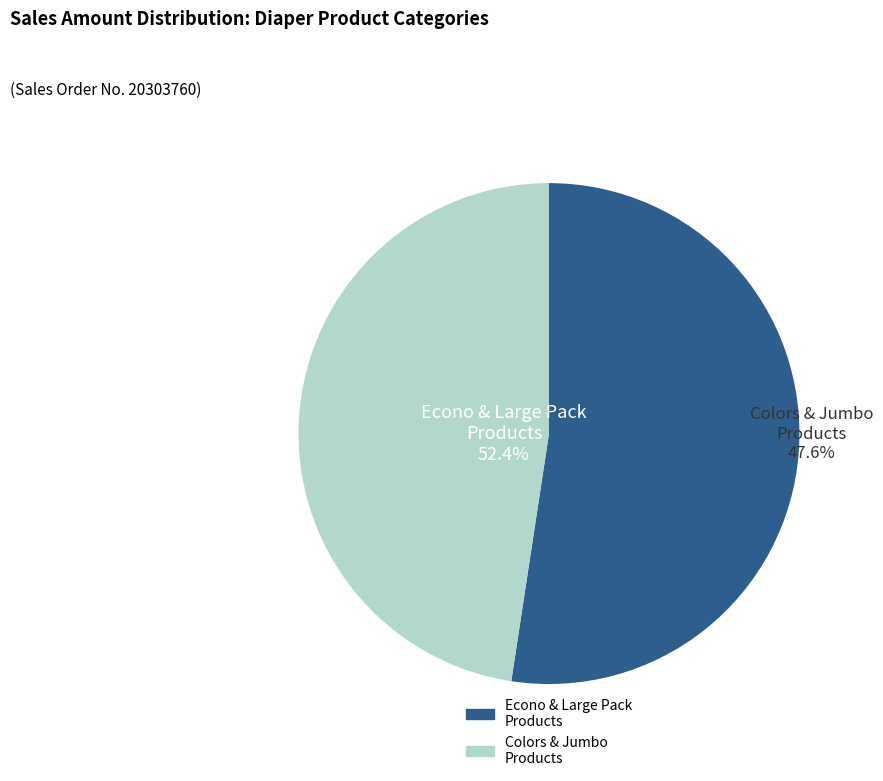

Is Eq Dry Econo NB the majority of the pie?

No